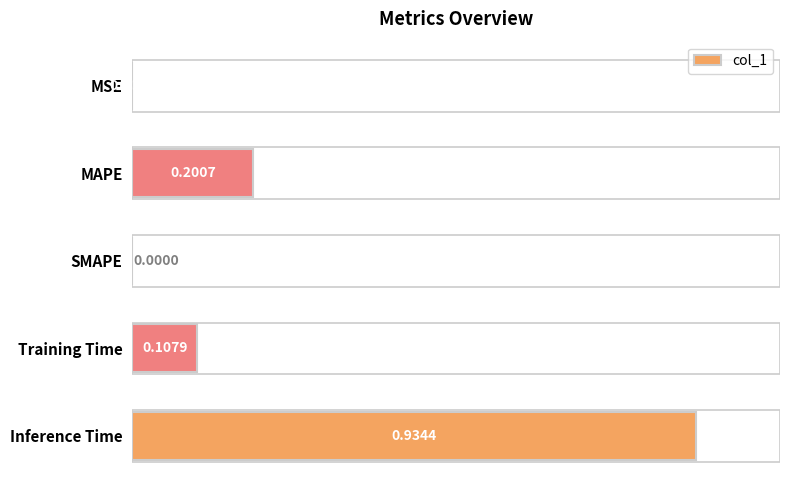

Which category has the highest value across all series?

Inference Time